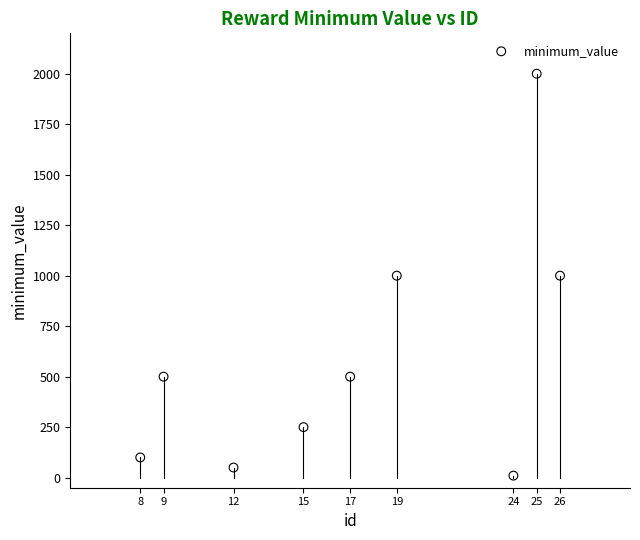

What is the average Y value?

601